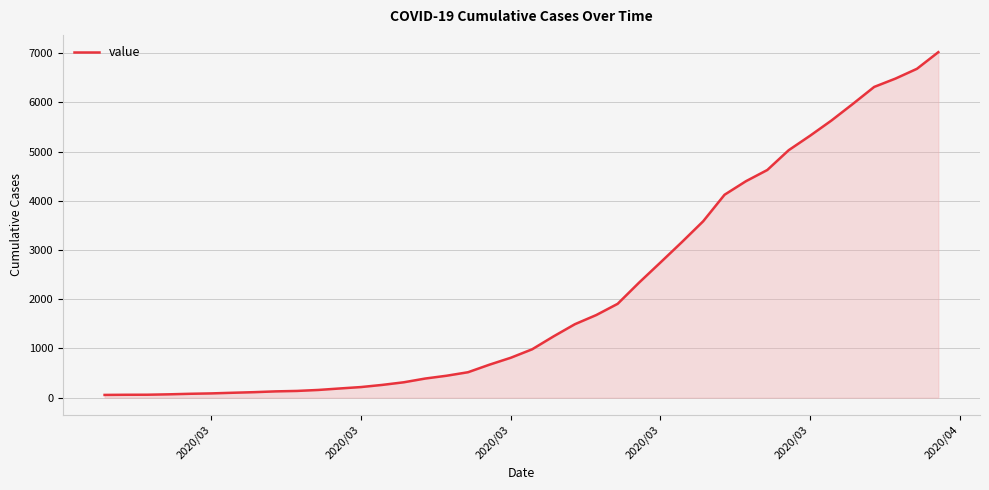

What is the greatest value displayed?

7020